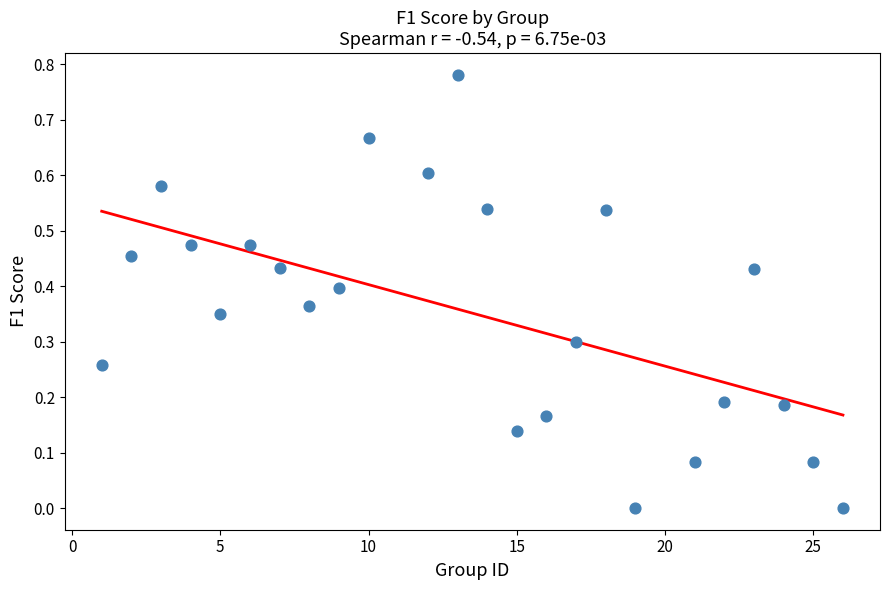

What is the range of X values (max minus min)?

25.0